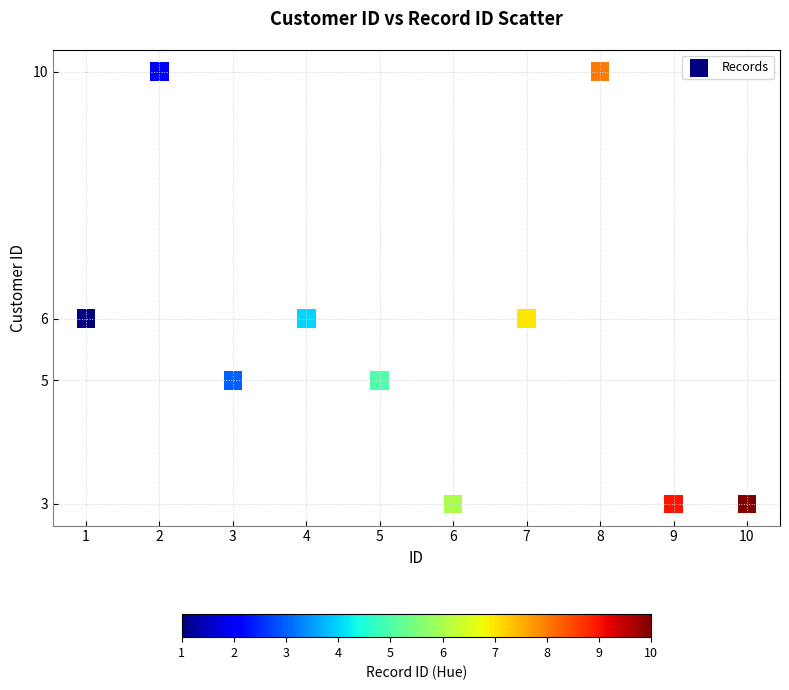

What is the average Y value?

6